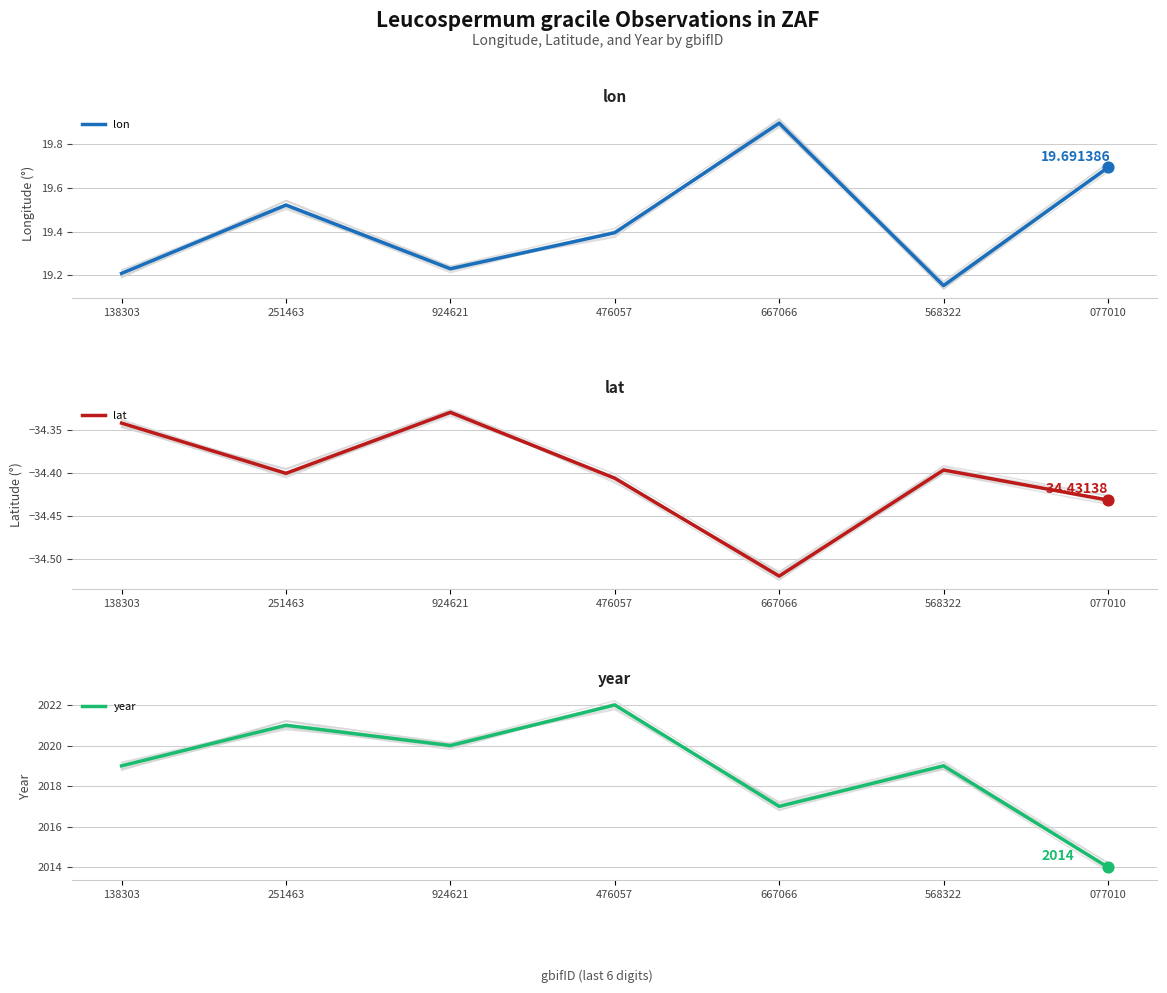

Which series reaches the minimum Y coordinate?

lat